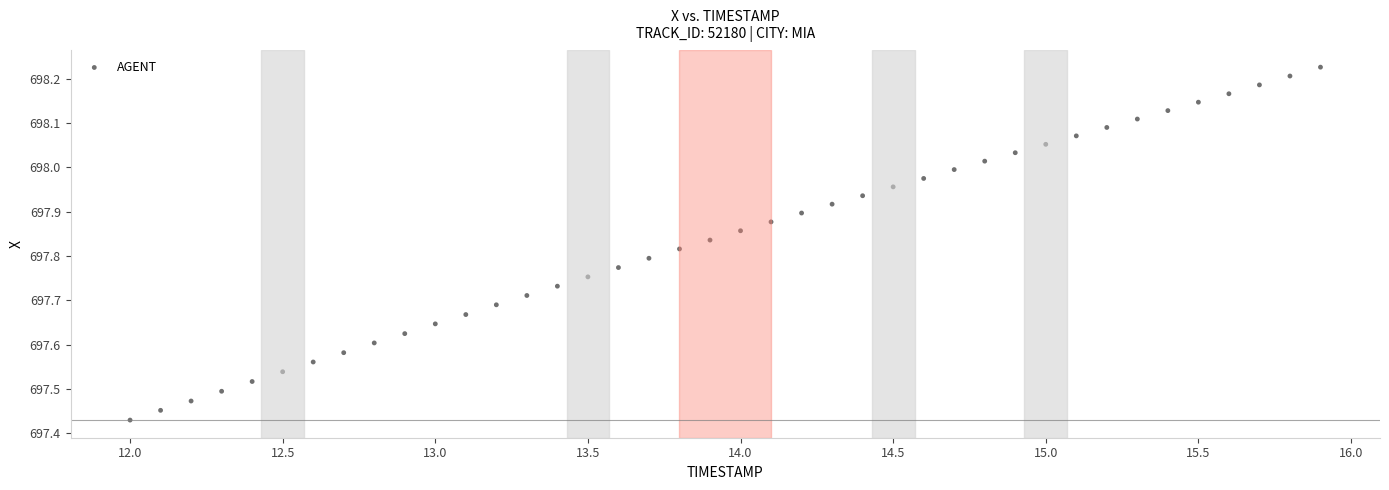

What is the range of X values (max minus min)?

3.9